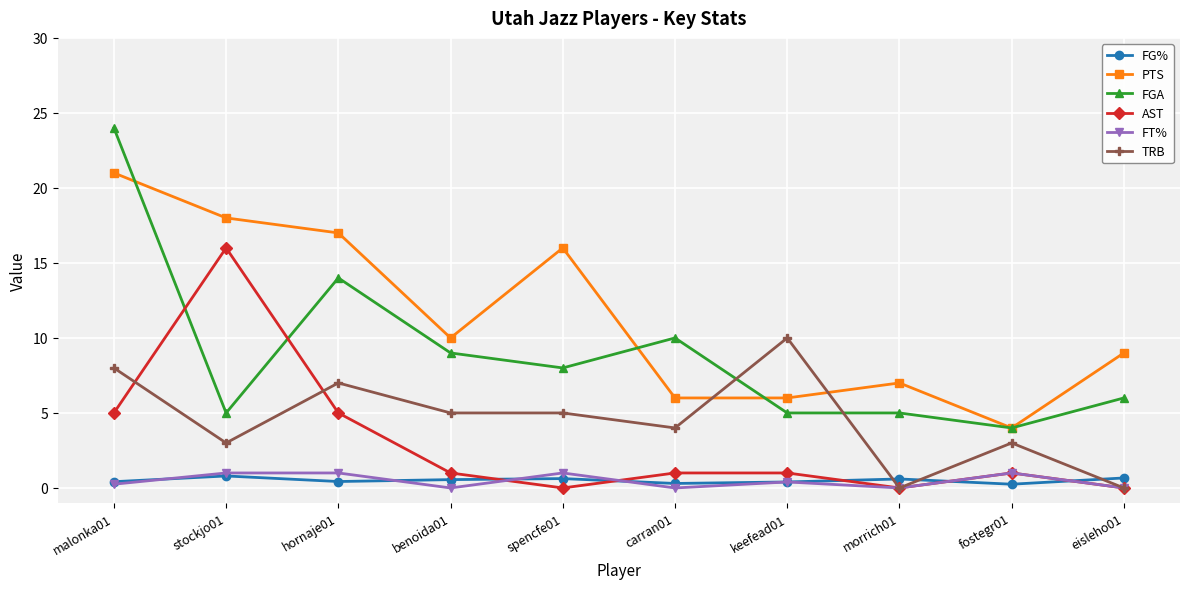

What is the total value across all series at benoida01?

25.6